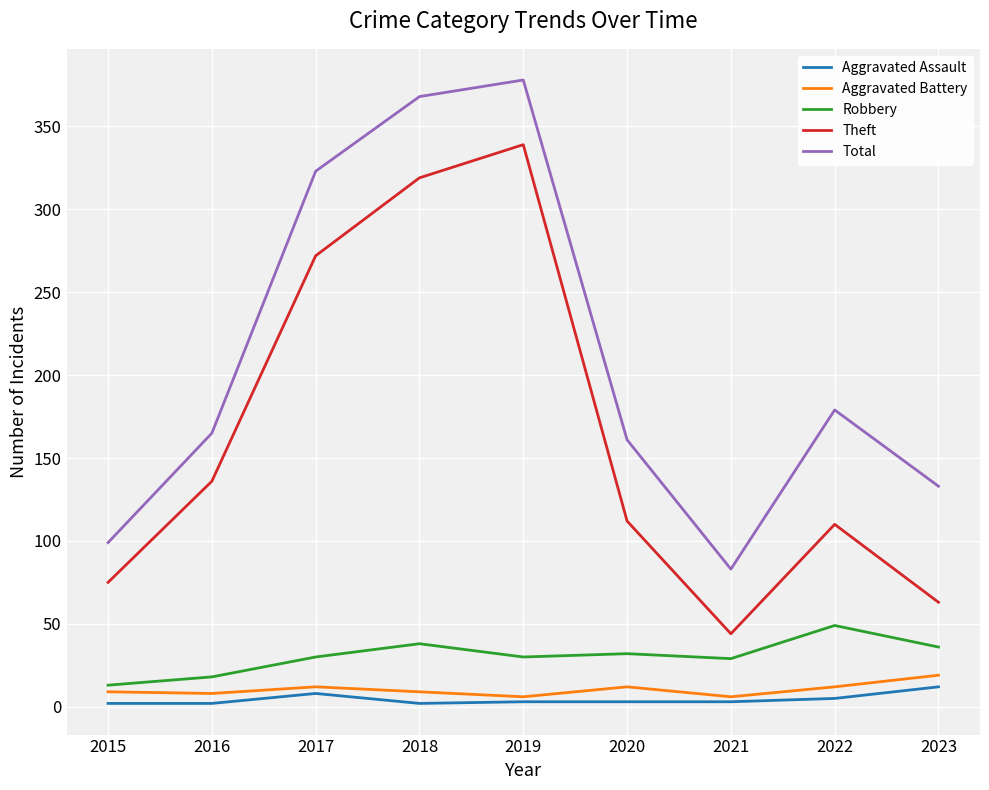

What is the difference between the maximum and minimum values in the Aggravated Battery series?

13